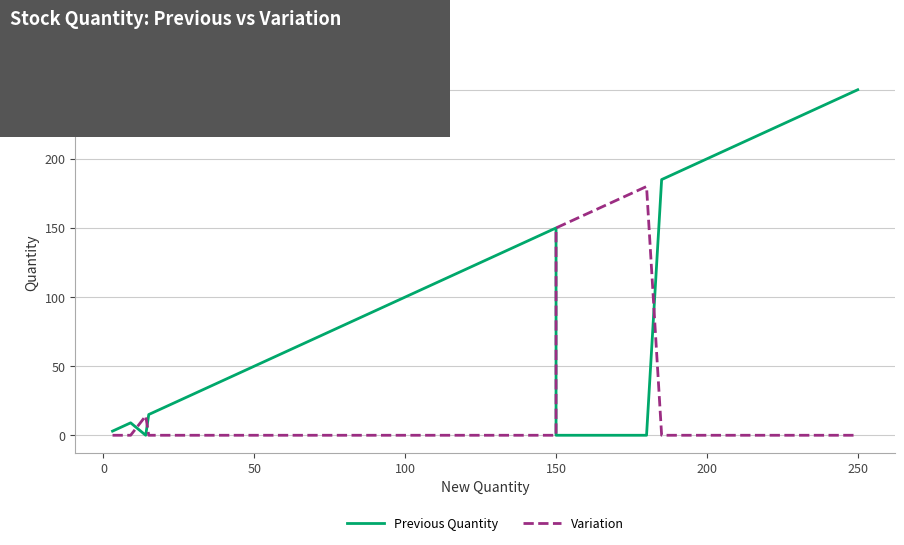

Which series ends up on top after the final intersection of Variation and Previous Quantity?

Previous Quantity